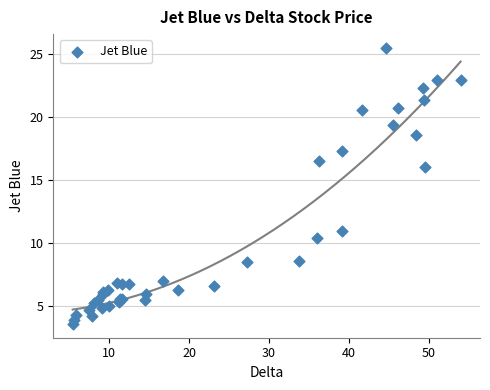

What Y value in the scatter plot is closest to 14?

16.0